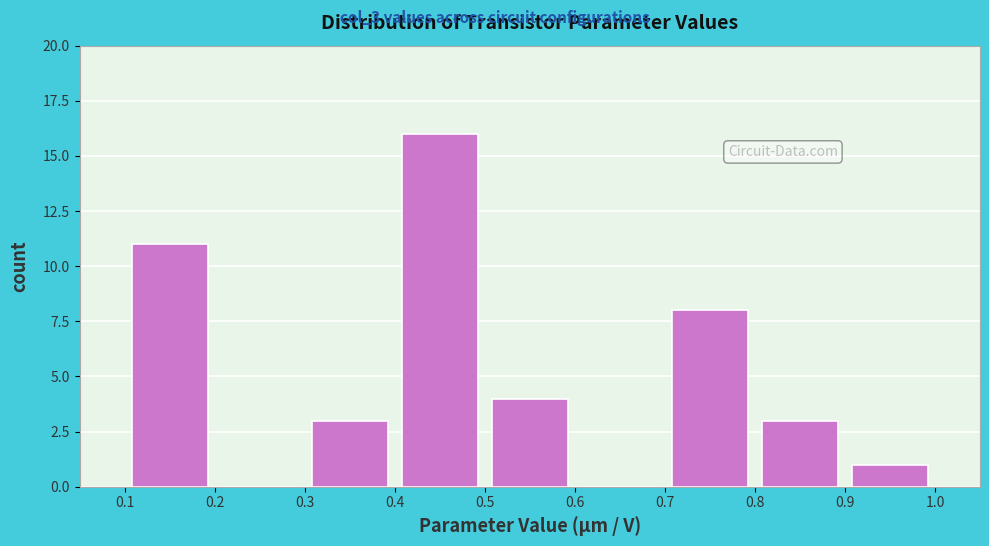

What is the height of the bar covering 0.9 to 1.0 on the x-axis? The values are not printed on the chart, so give them approximately, as read against the axis.

1